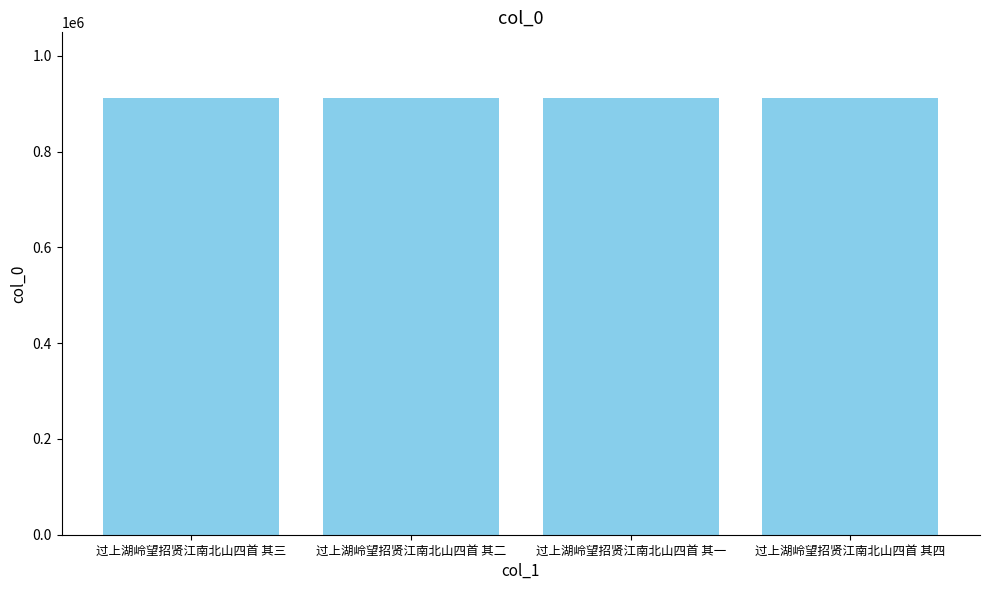

How many values are between 912484 and 912486?

3